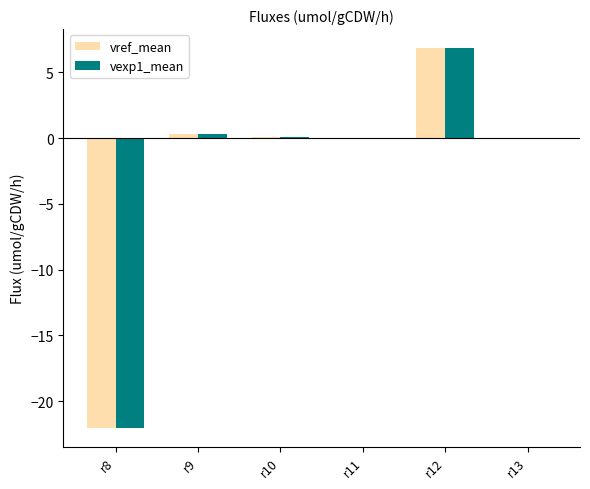

At which category is the sum across all series the highest?

r12